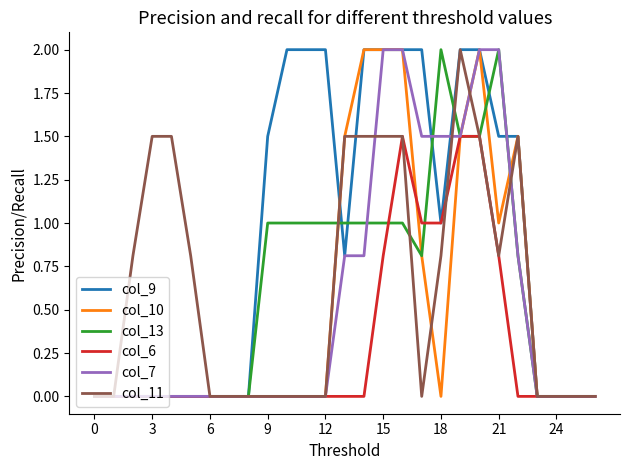

Which series has the largest total across all categories?

col_9